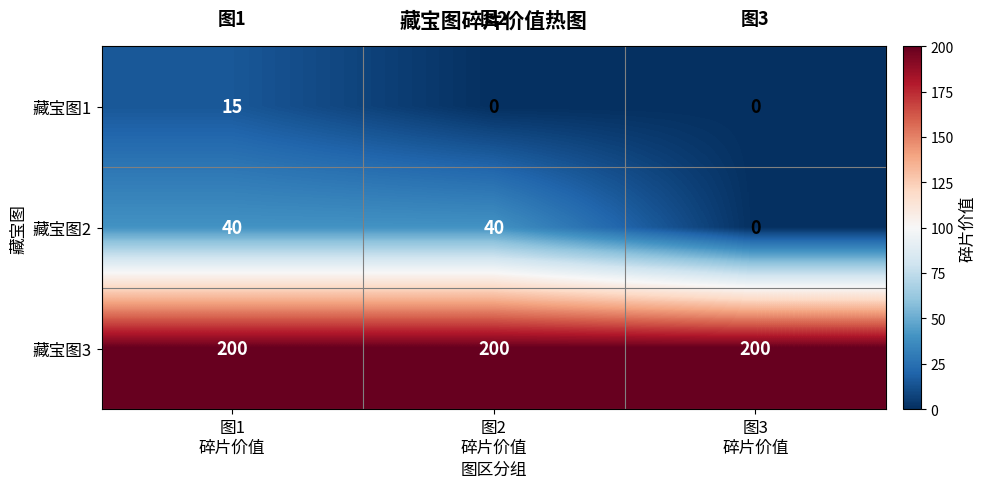

Rank the series by their maximum value, from highest to lowest.

藏宝图3, 藏宝图2, 藏宝图1